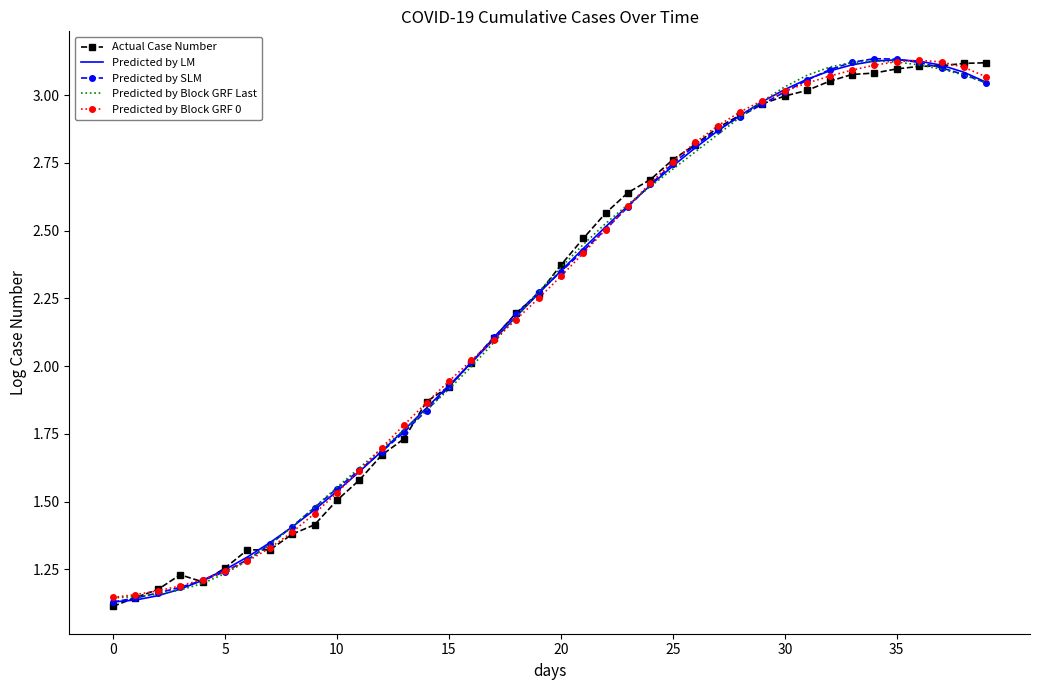

What is the sum of all Predicted by Block GRF Last values?

89.3